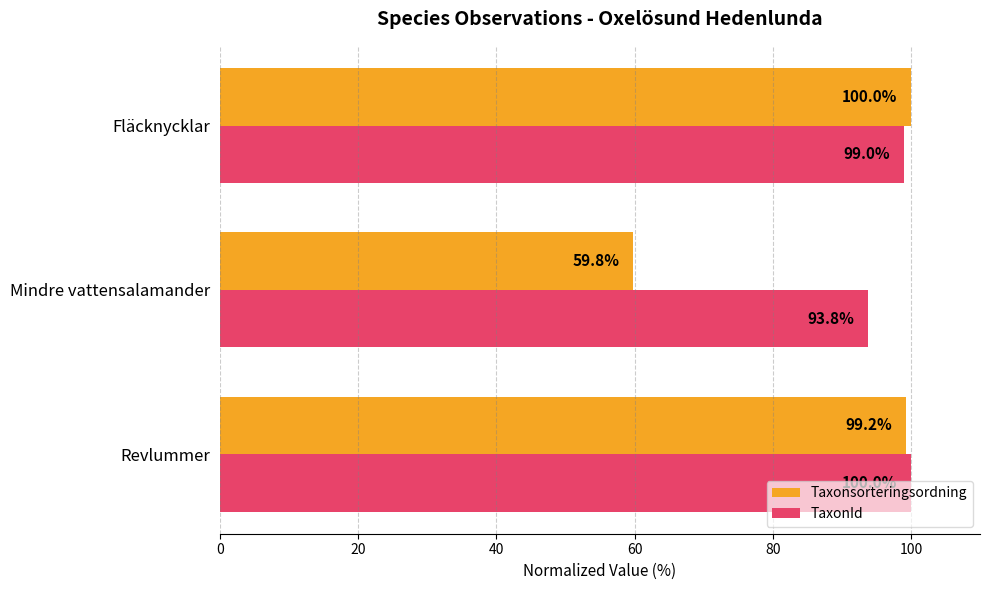

What is the sum of all TaxonId values?

292.9